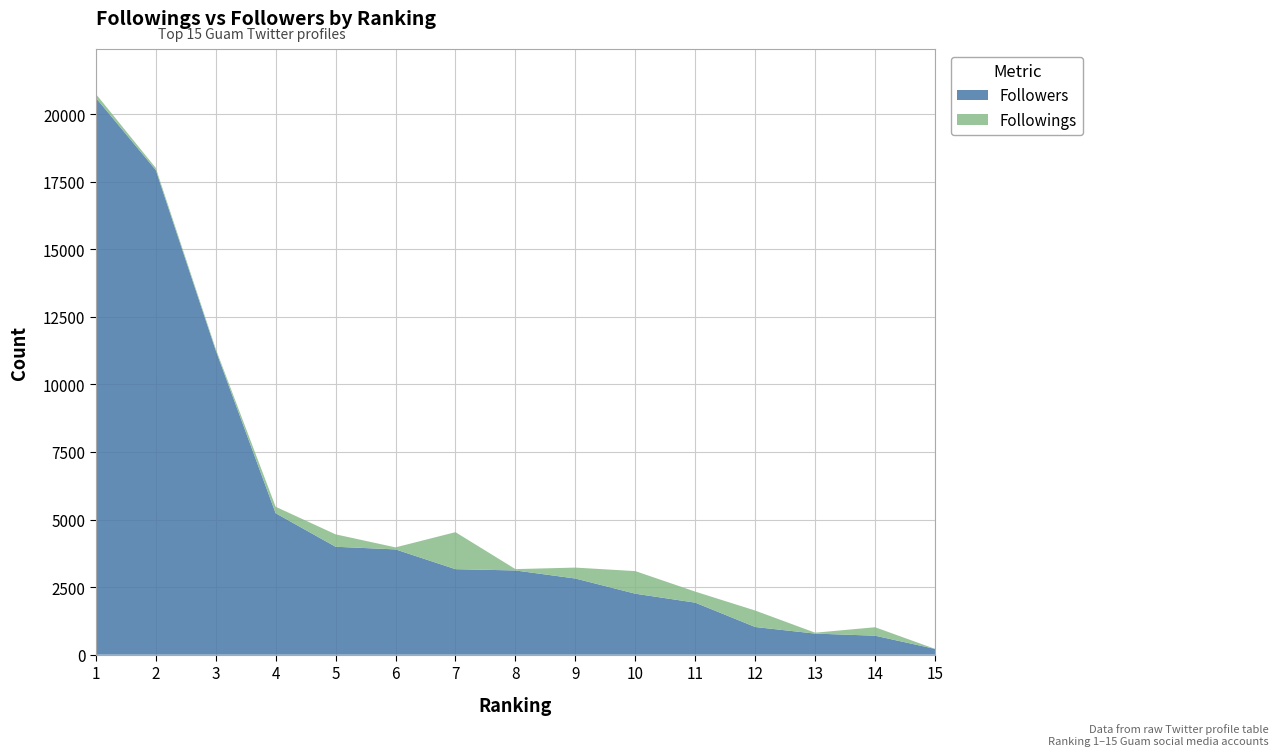

Reading left to right, transcribe all the data shown in this chart.

Followings: 1=143	2=78	3=59	4=239	5=459	6=75	7=1369	8=50	9=404	10=836	11=408	12=609	13=33	14=313	15=0
Followers: 1=20608	2=17934	3=11263	4=5235	5=3994	6=3896	7=3165	8=3117	9=2819	10=2257	11=1926	12=1025	13=781	14=703	15=215